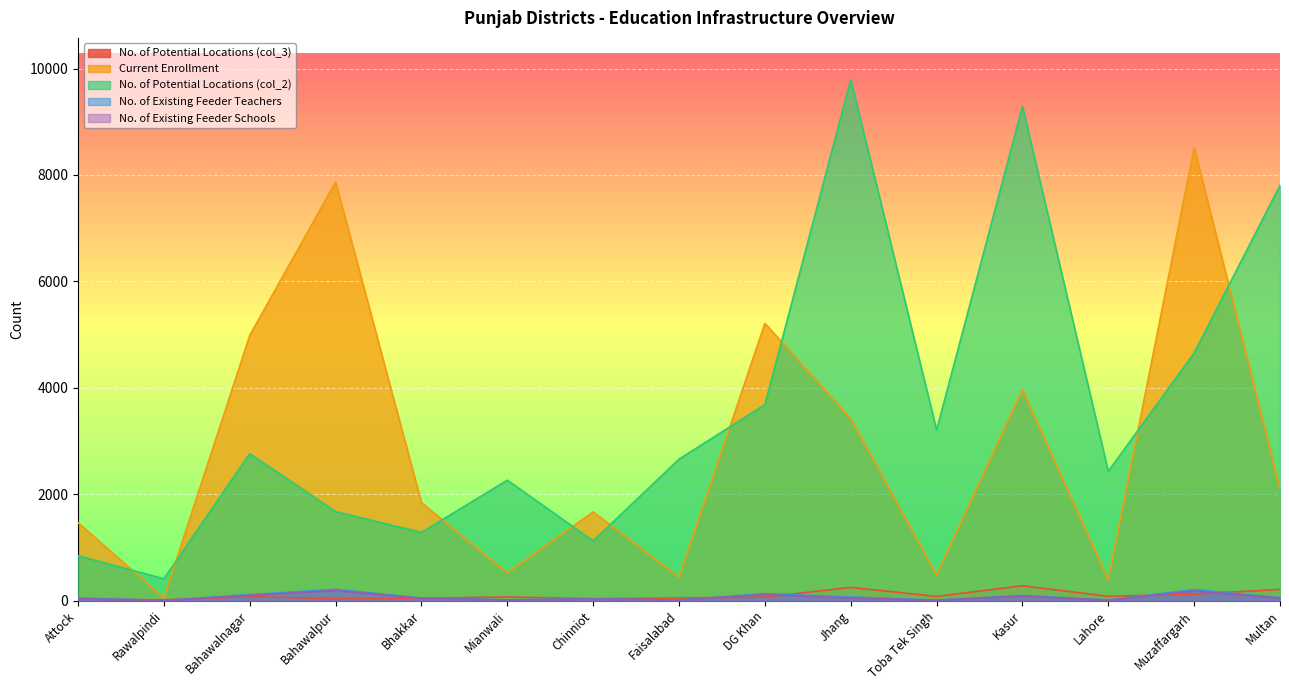

True or false: No. of Existing Feeder Teachers has more than 0 points higher than both neighbors.

True